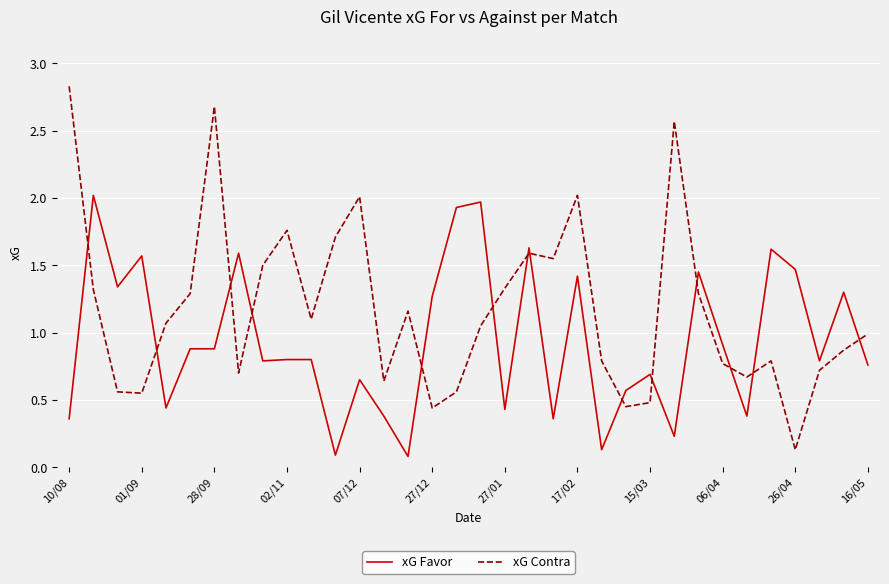

What is the difference between the maximum and minimum values in the xG Favor series?

1.9